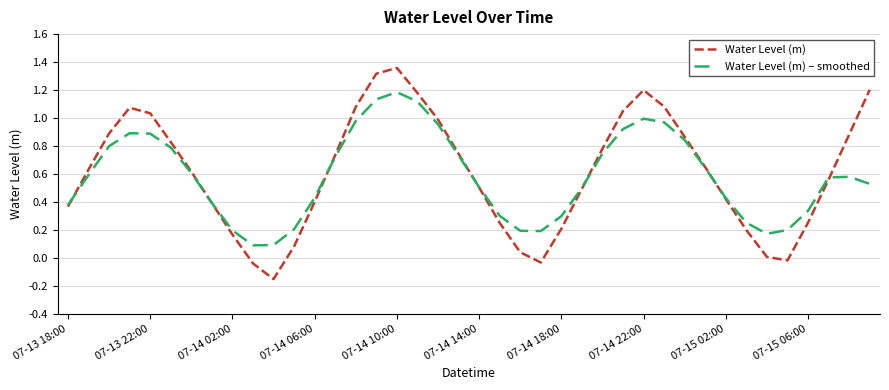

Rank the series by their maximum value, from highest to lowest.

Water Level (m), Water Level (m) – smoothed